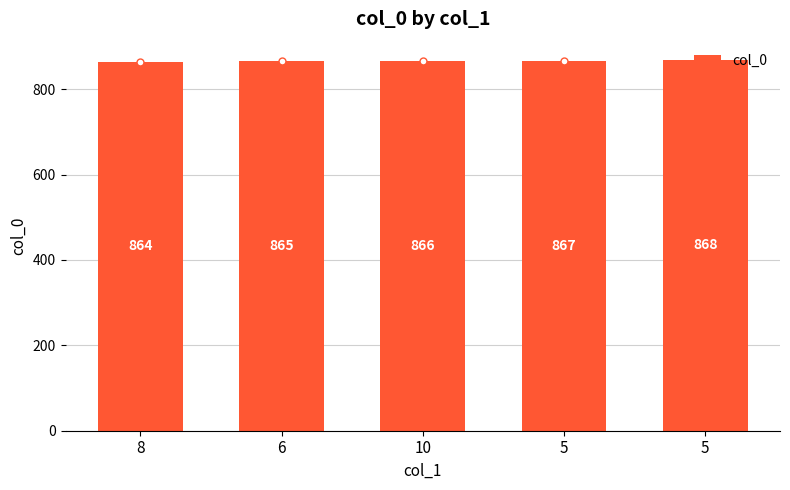

Count the number of categories in the chart.

5